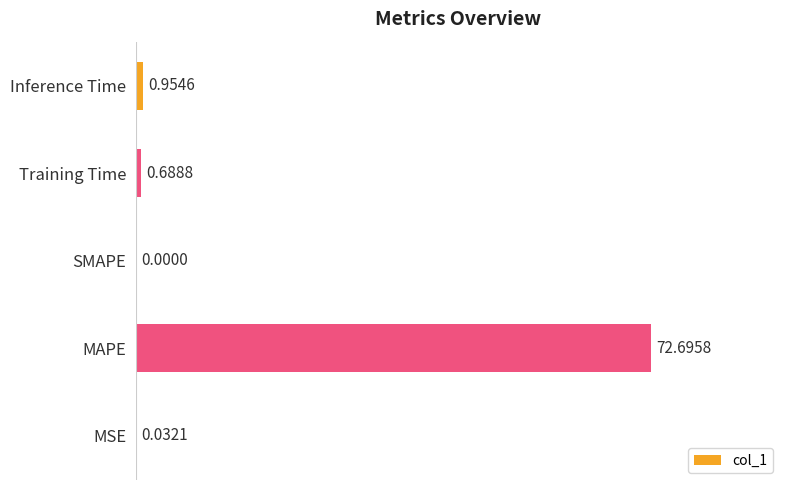

How many data points are above 0?

4